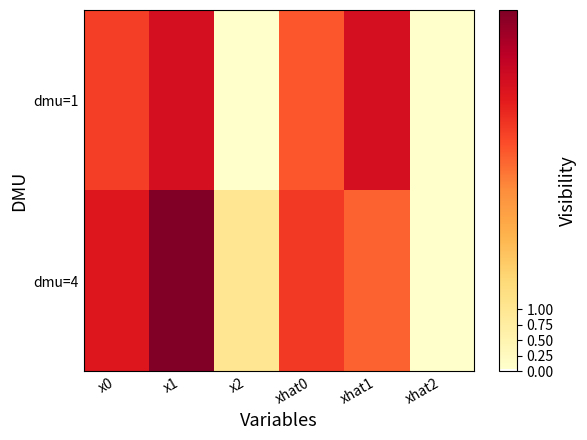

At x0, list the series in order from smallest to largest.

dmu=1, dmu=4